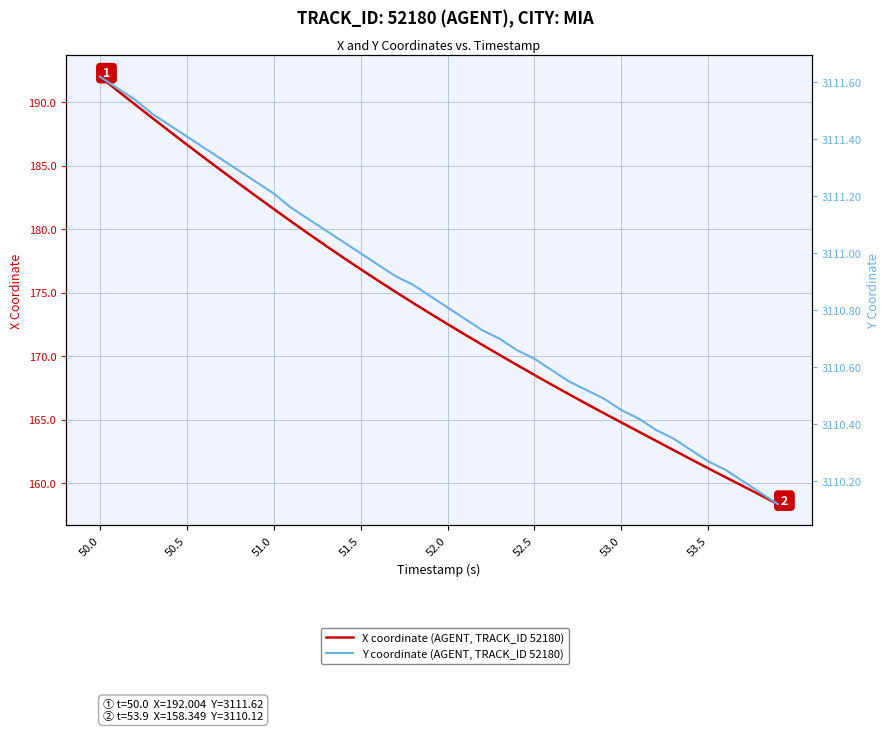

Does the chart display data point markers on the line(s)?

No